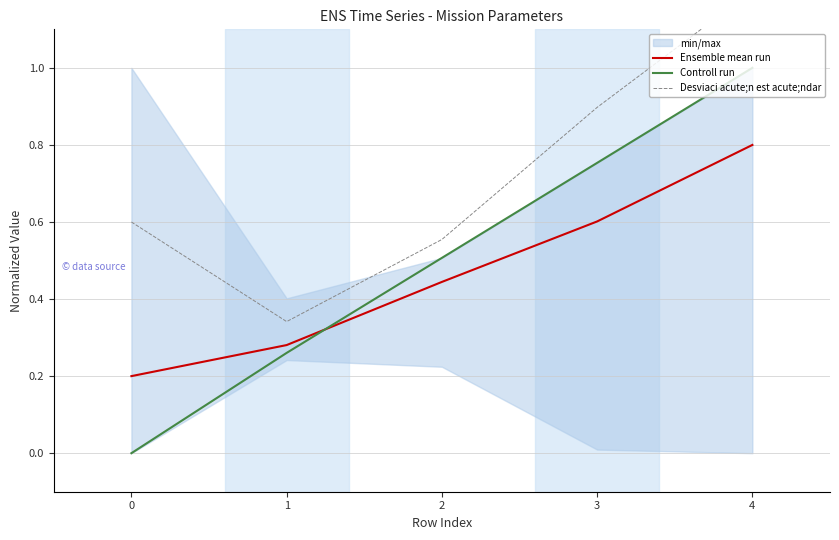

True or false: Controll run and Ensemble mean run intersect in this chart.

True